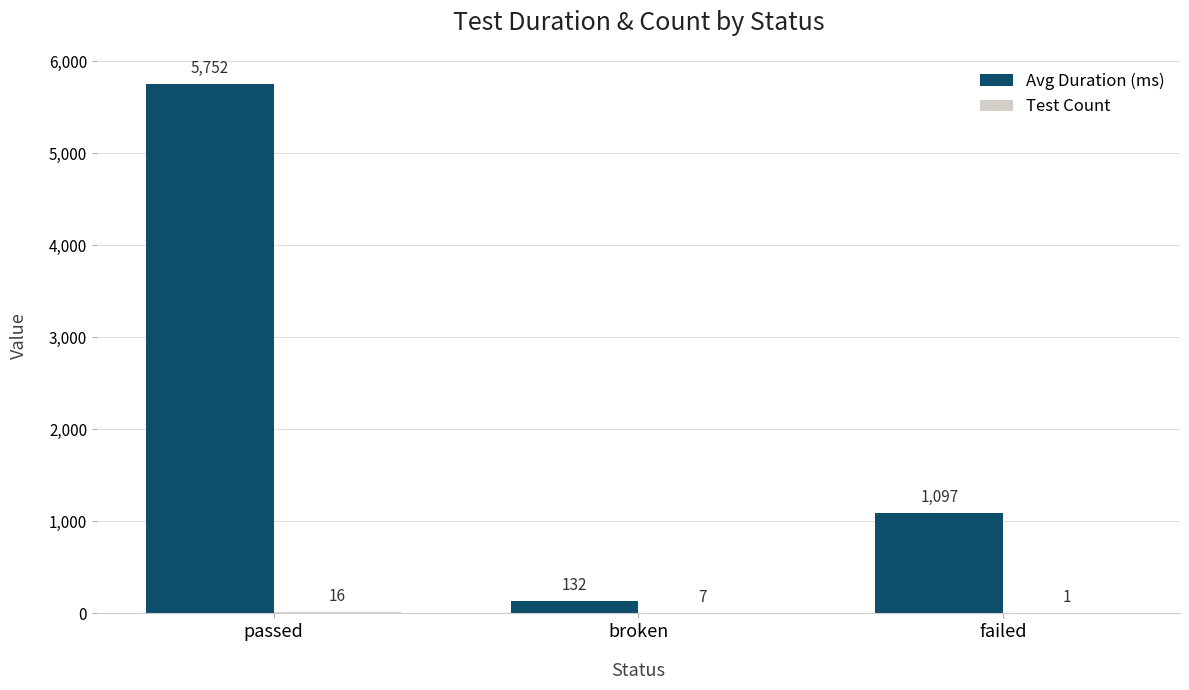

Read the Avg Duration (ms) value at failed.

1097.0